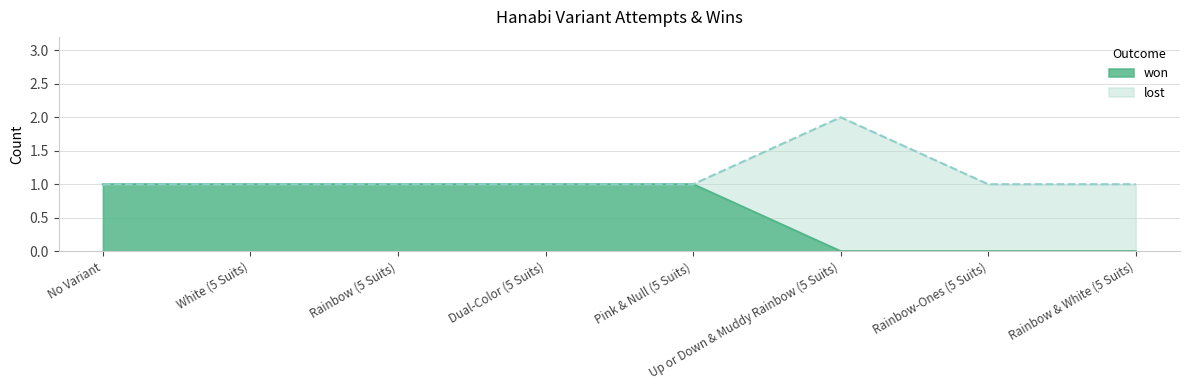

Rank the categories by value from lowest to highest.

Up or Down & Muddy Rainbow (5 Suits), Rainbow-Ones (5 Suits), Rainbow & White (5 Suits), No Variant, White (5 Suits), Rainbow (5 Suits), Dual-Color (5 Suits), Pink & Null (5 Suits)